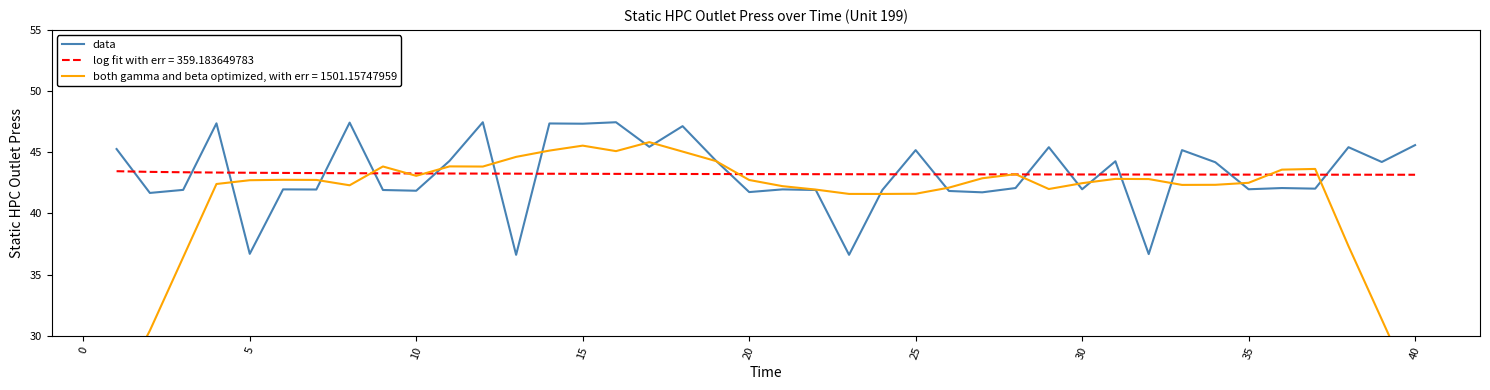

How many times do log fit with err = 359.183649783 and data cross each other?

18